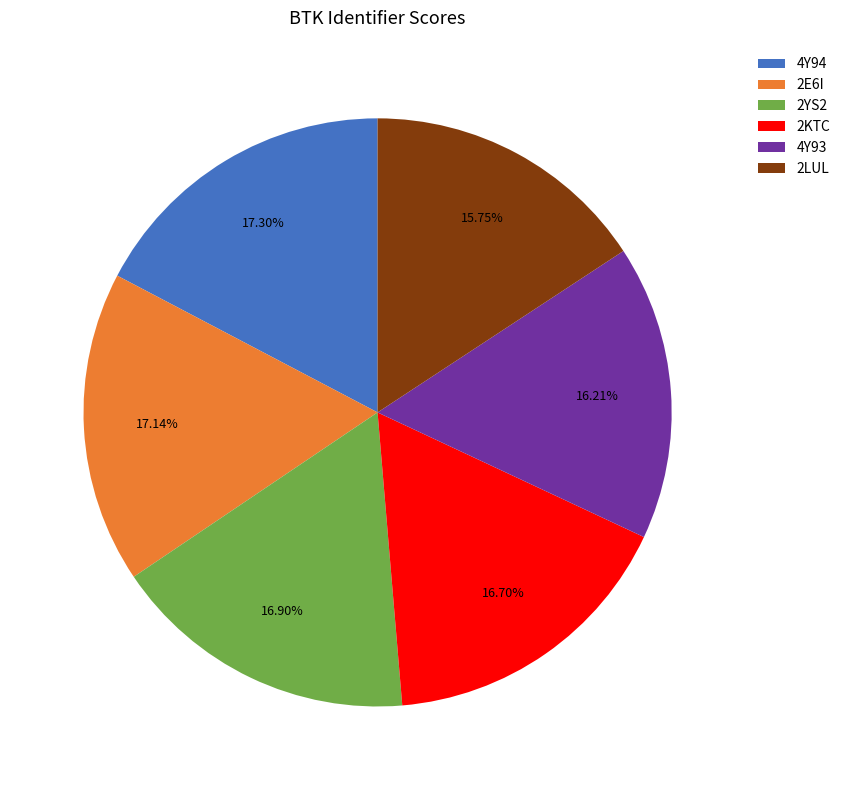

Between 4Y94 and 4Y93, which is larger?

4Y94